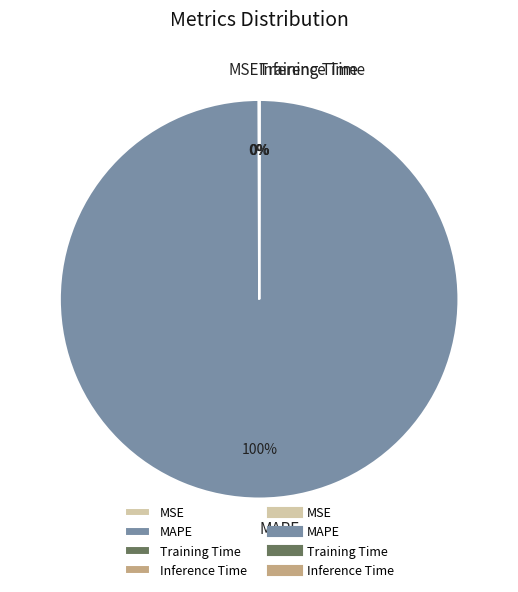

To the nearest percent, what percentage of the pie is MAPE?

100%